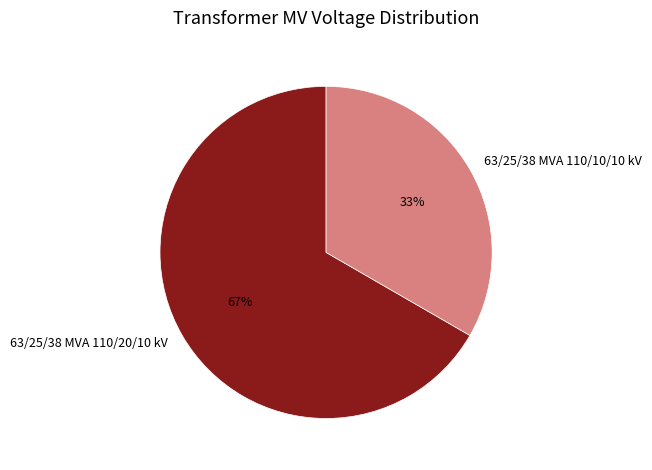

Which slice is the largest?

63/25/38 MVA 110/20/10 kV